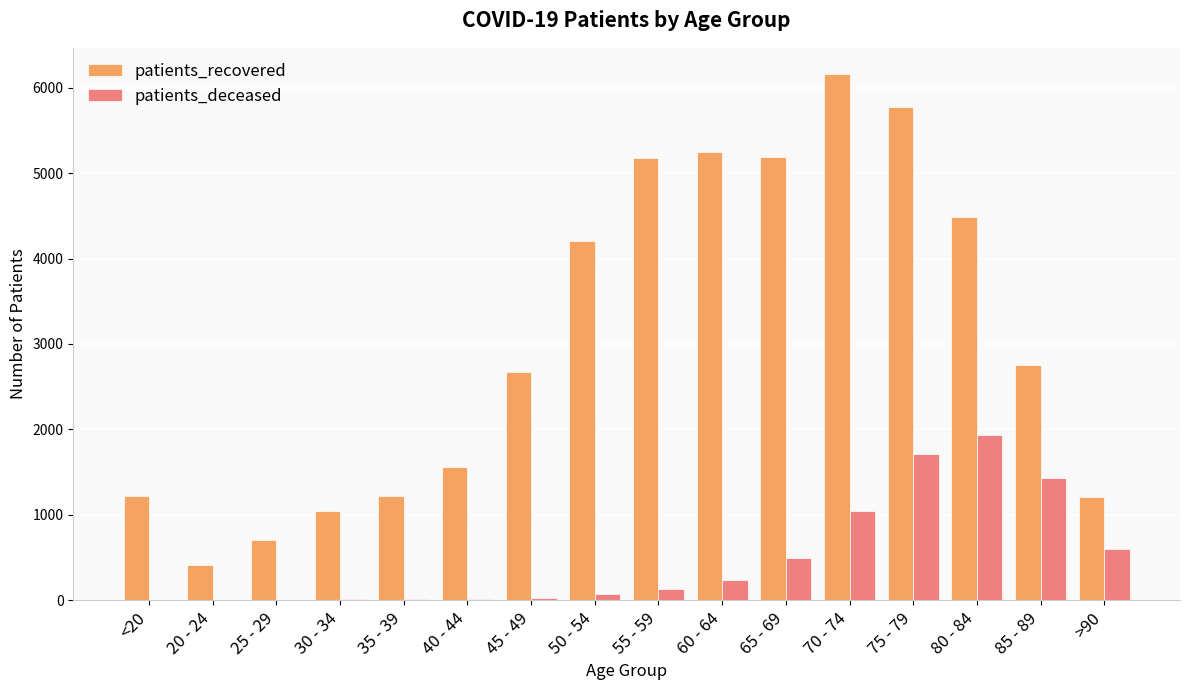

What is the highest value of the patients_recovered series?

6161